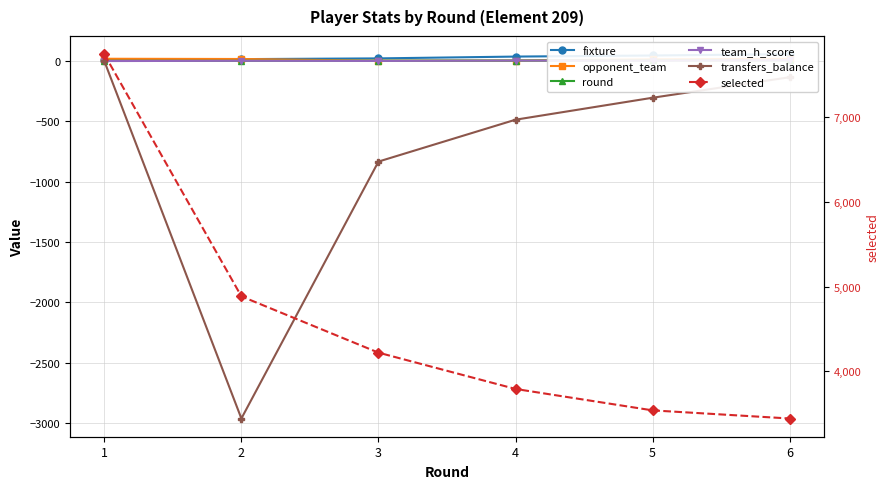

What is the average value of the round series?

4